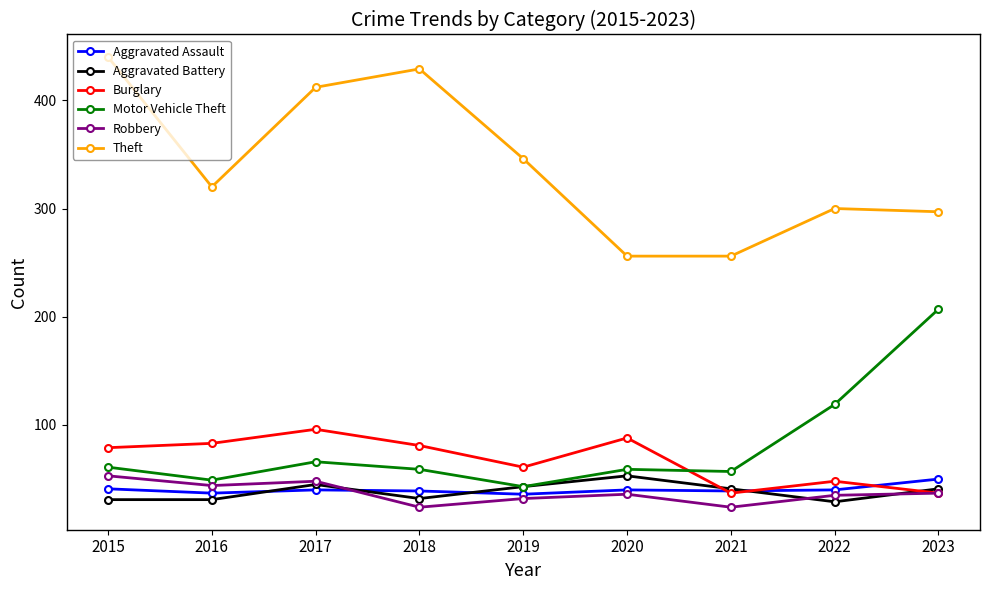

What is the spread (max minus min) of values at 2019?

314